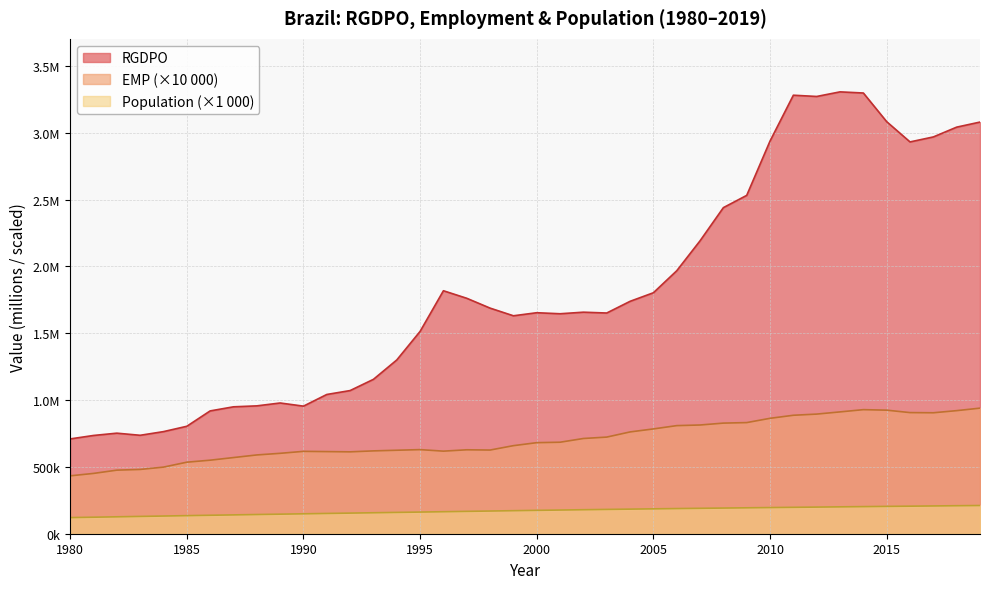

What are all the series names shown in the legend?

RGDPO, EMP (×10 000), Population (×1 000)